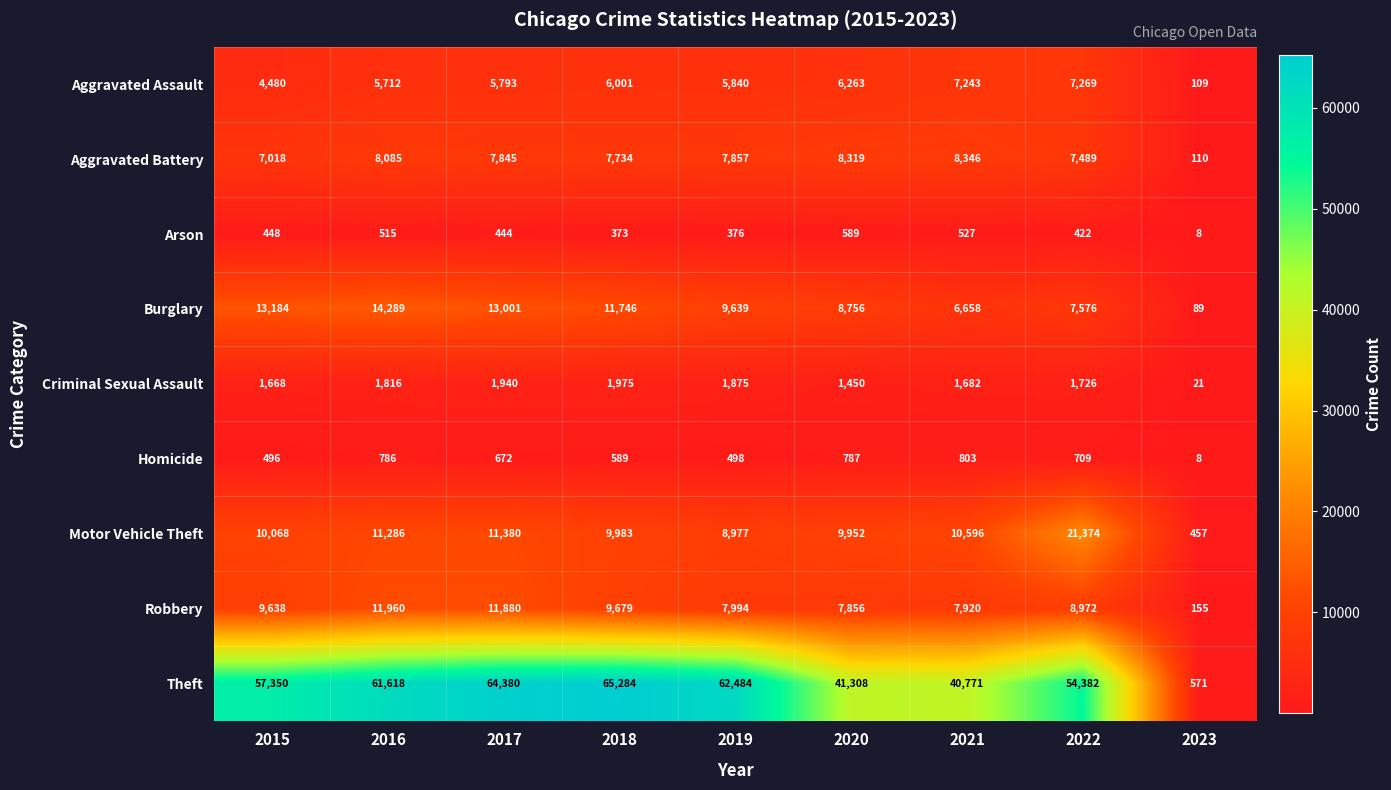

At which category does the chart reach its peak across all series?

2018